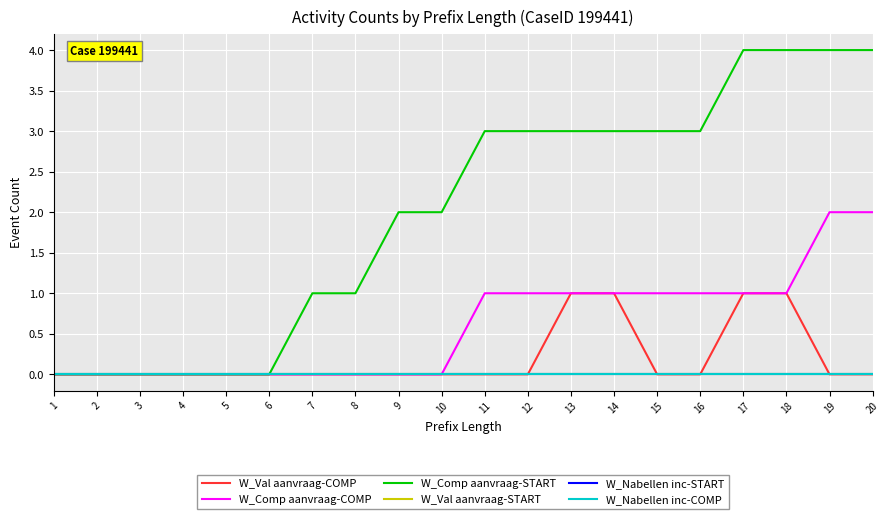

Does the chart have visible grid lines?

Yes